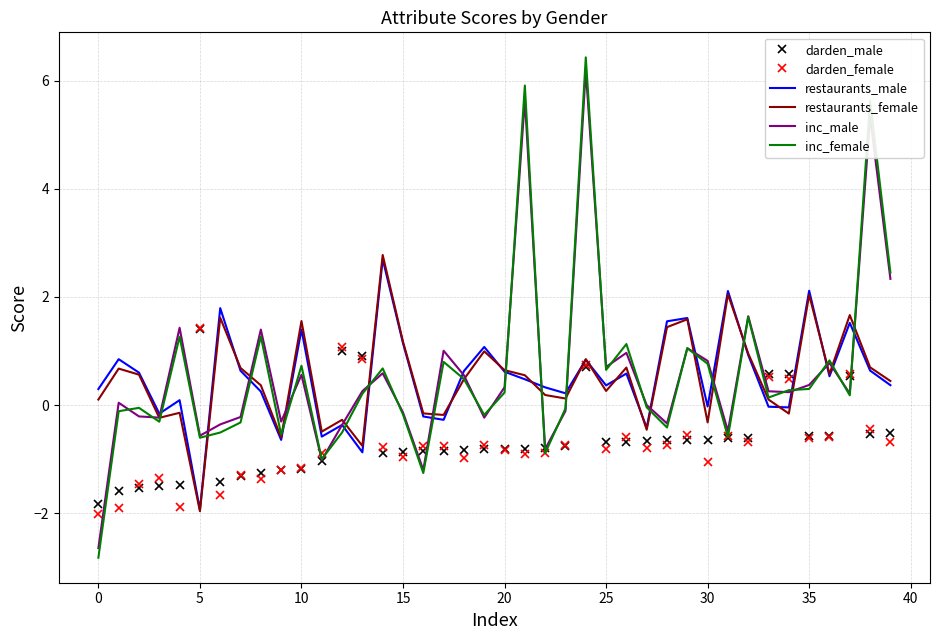

What is the highest value of the restaurants_male series?

2.7